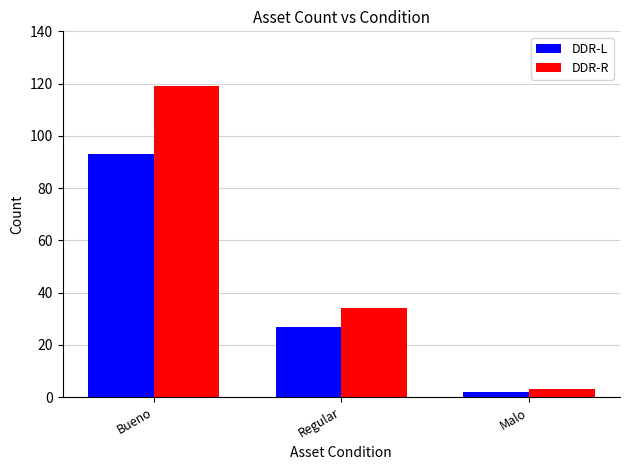

What is the difference between the highest and lowest values at Bueno?

26